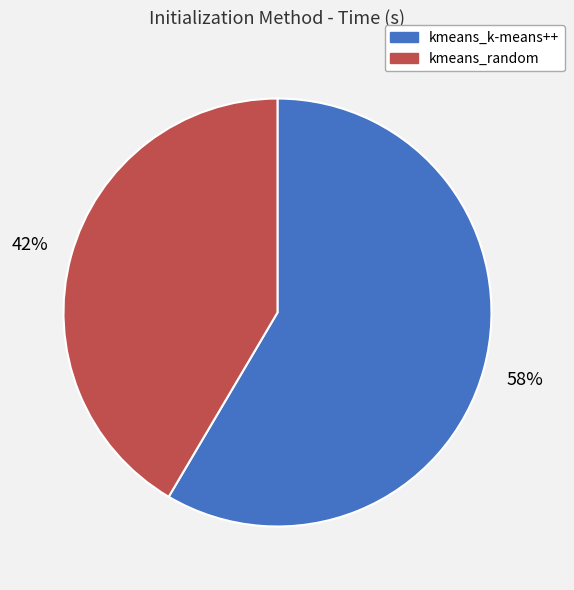

Is there any slice that represents more than half of the pie?

Yes